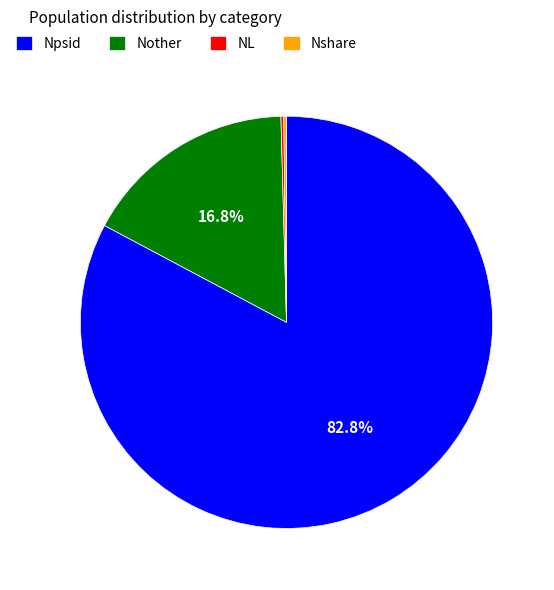

Does Npsid account for over 50% of the chart?

Yes